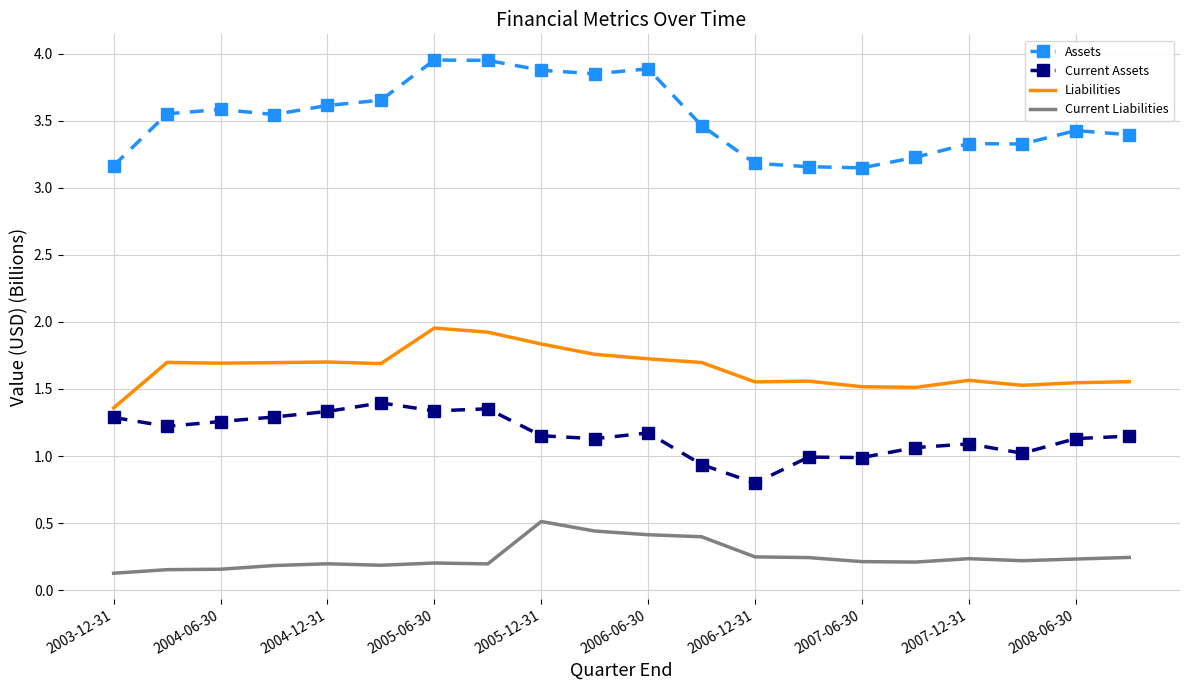

Which series has the largest range (max minus min)?

Assets